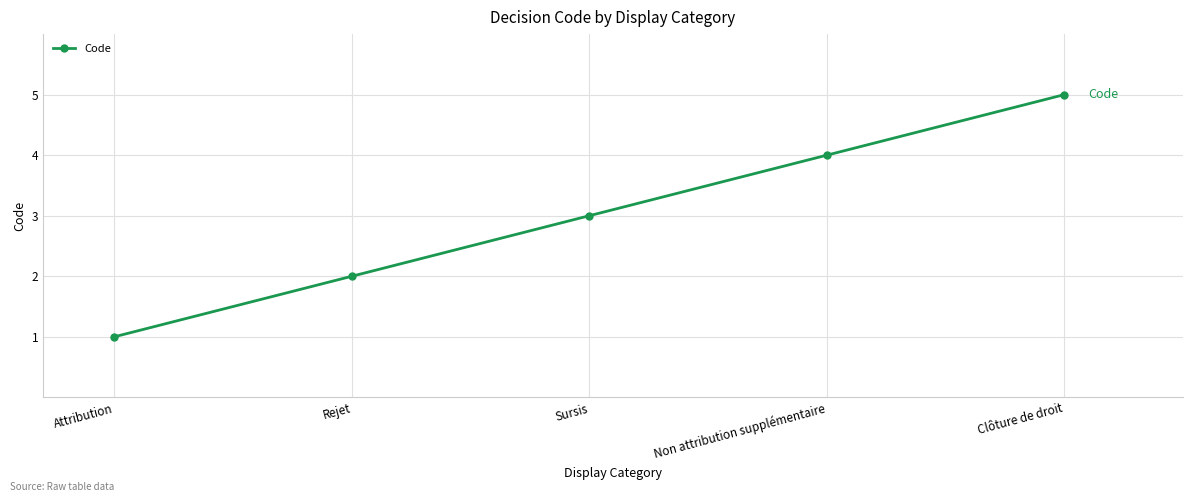

What value does the data have at Attribution?

1